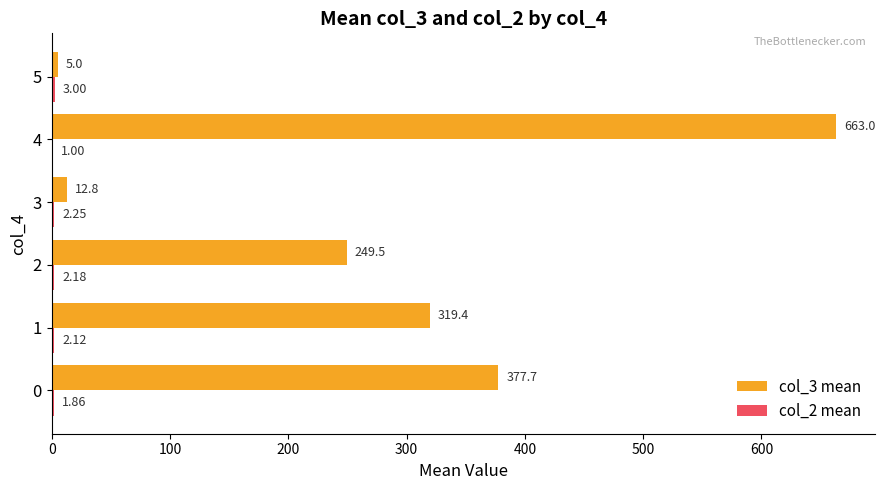

Which series has the largest total across all categories?

col_3 mean